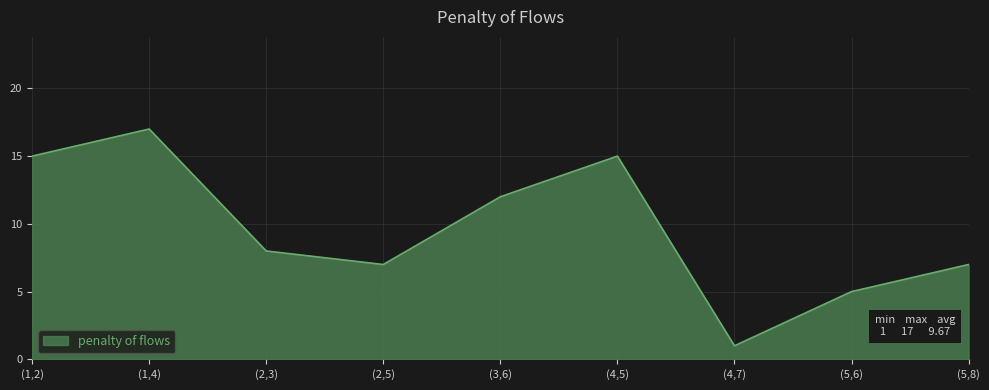

What is the average value?

10